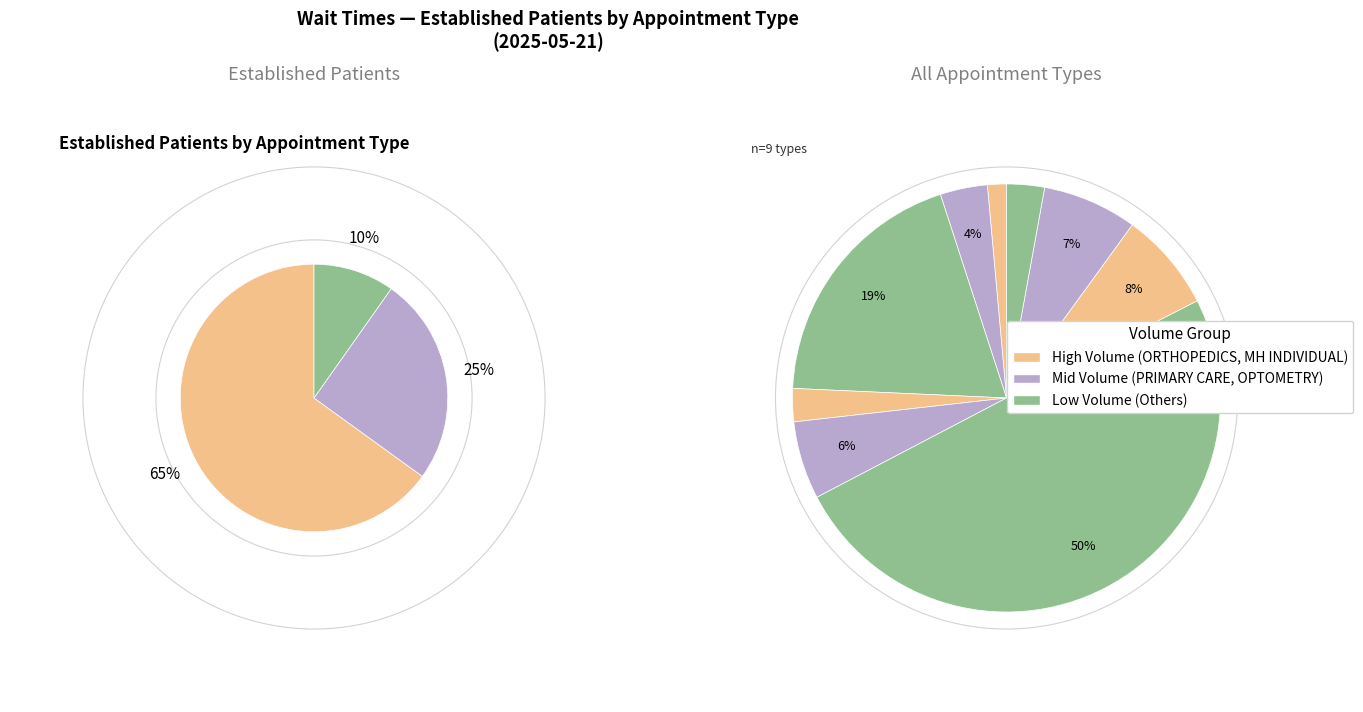

Count the number of slices in the pie.

10